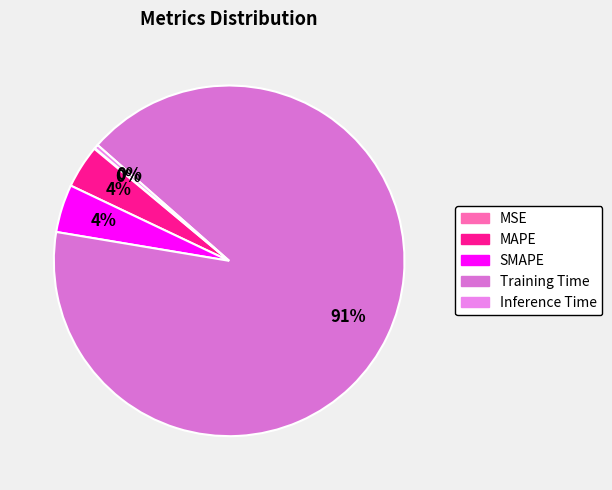

Count the number of slices in the pie.

5